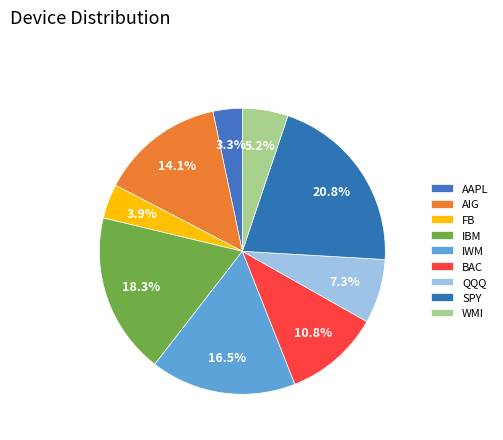

Rank the categories by value from highest to lowest.

SPY, IBM, IWM, AIG, BAC, QQQ, WMI, FB, AAPL